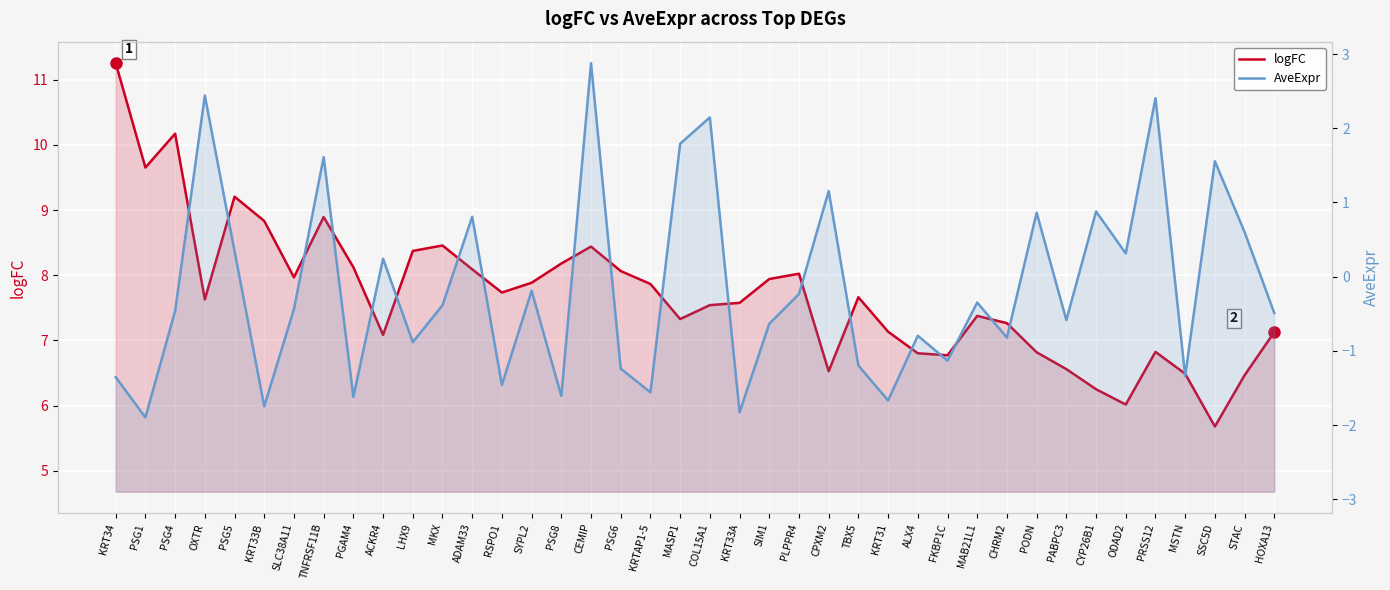

How many interior local valleys does the logFC series have?

10